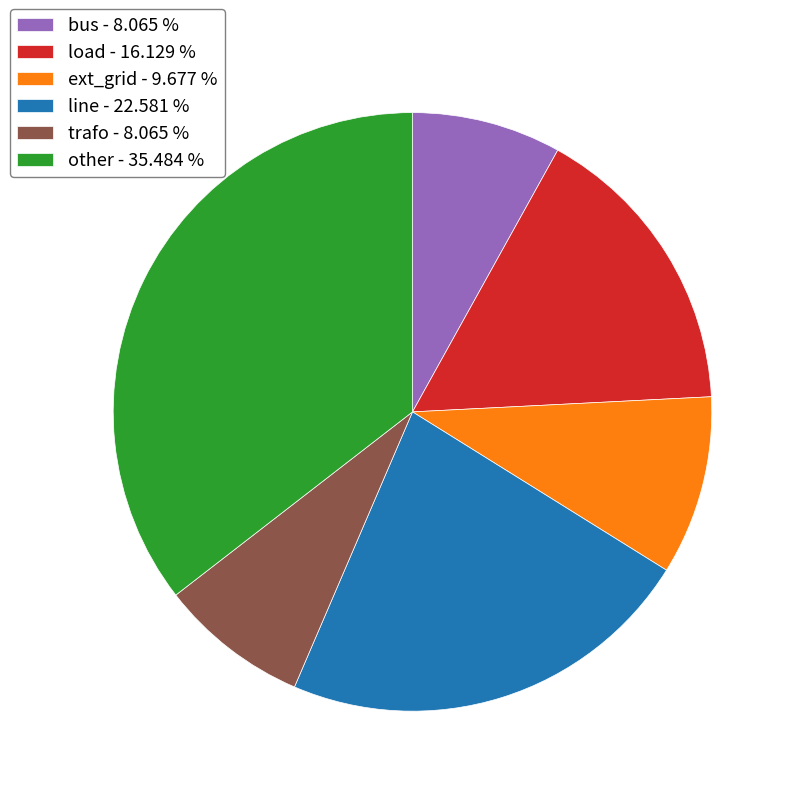

Do other - 35.484 % and bus - 8.065 % together represent more than half of the pie?

No